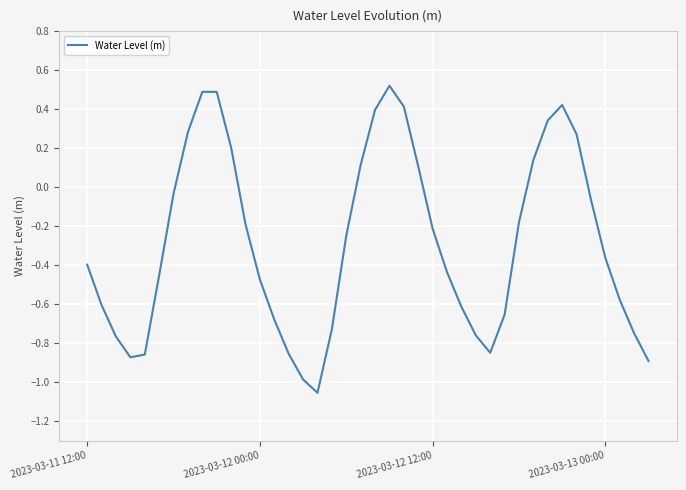

How many negative values are there?

27